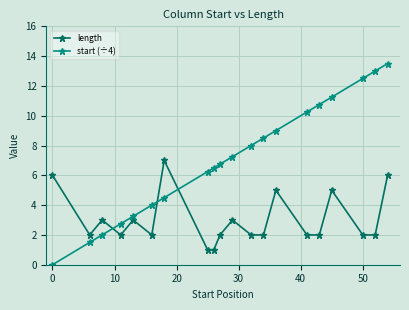

True or false: start (÷4) and length intersect in this chart.

True